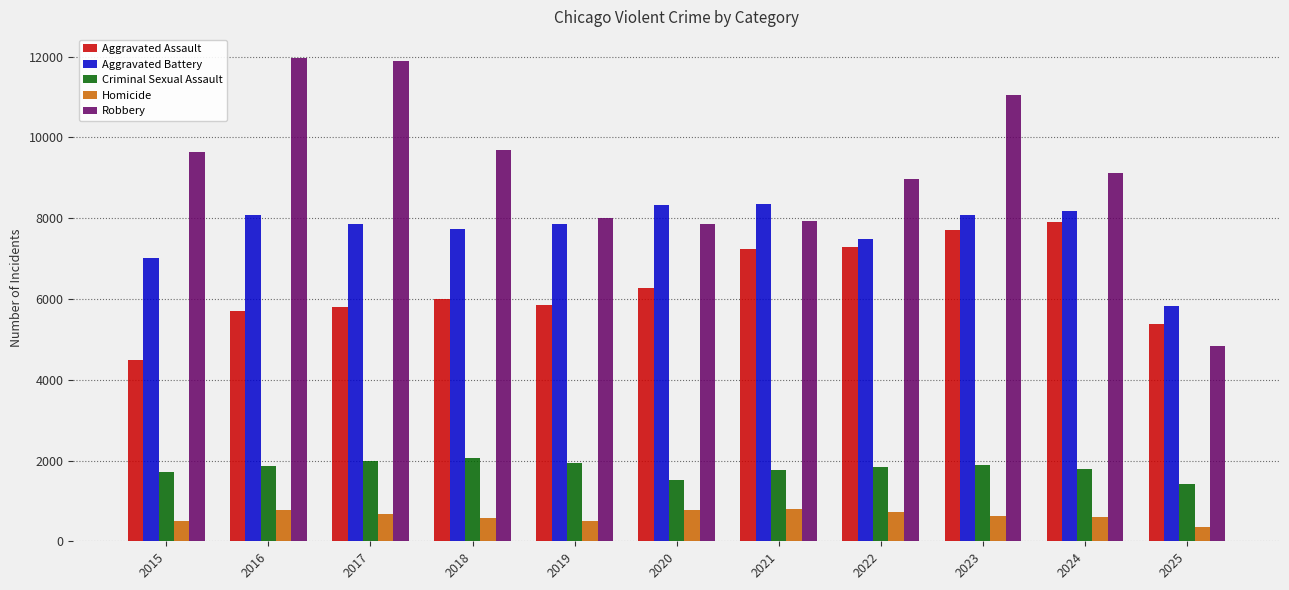

What is the sum of all Aggravated Battery values?

84792